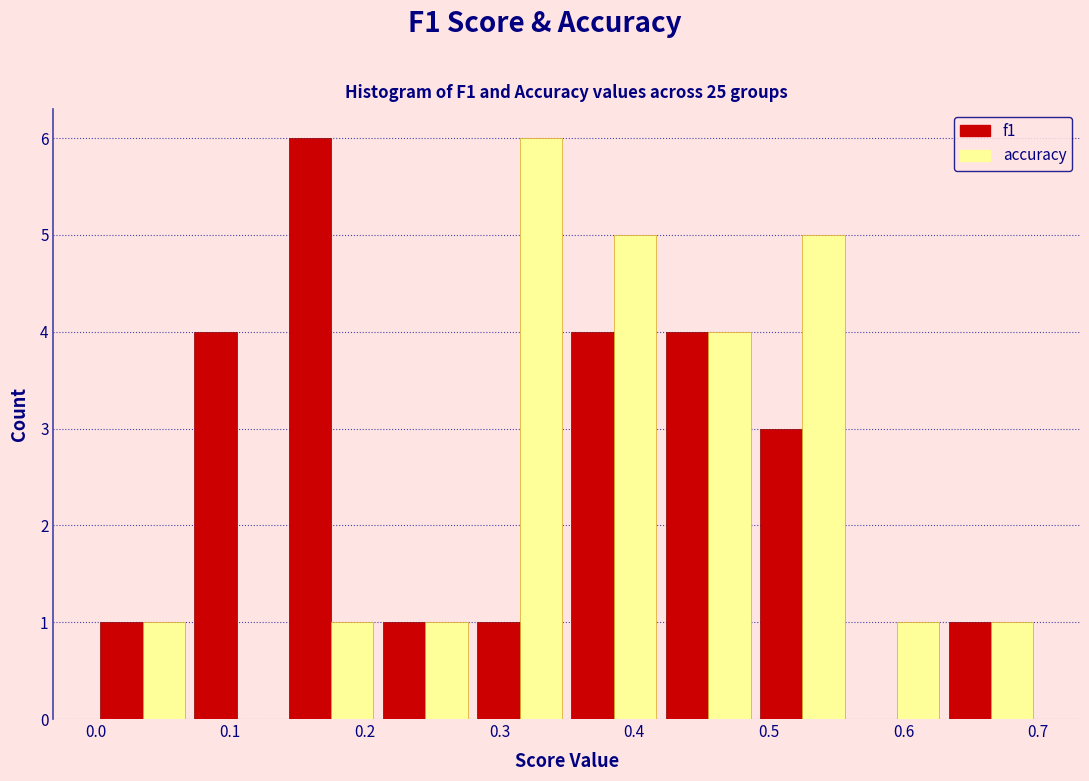

Reading left to right, transcribe this chart: for each range on the x-axis, give the height of each series' bar. The values are not printed on the chart, so give them approximately, as read against the axis.

0.00 to 0.07: f1=1	accuracy=1
0.07 to 0.14: f1=4	accuracy=0
0.14 to 0.21: f1=6	accuracy=1
0.21 to 0.28: f1=1	accuracy=1
0.28 to 0.35: f1=1	accuracy=6
0.35 to 0.42: f1=4	accuracy=5
0.42 to 0.49: f1=4	accuracy=4
0.49 to 0.56: f1=3	accuracy=5
0.56 to 0.63: f1=0	accuracy=1
0.63 to 0.70: f1=1	accuracy=1